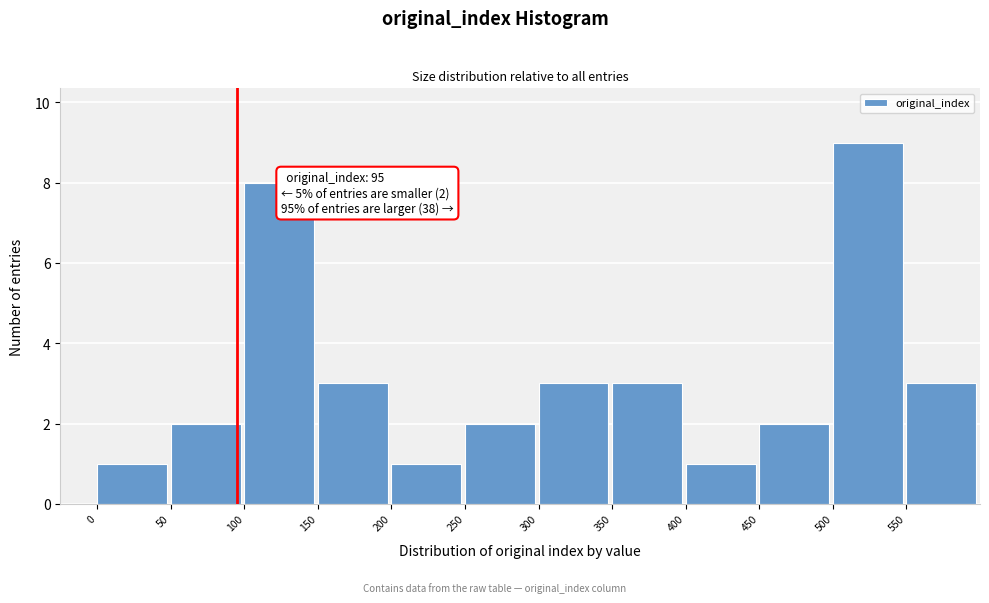

Which range on the x-axis has the tallest bar?

500 to 550